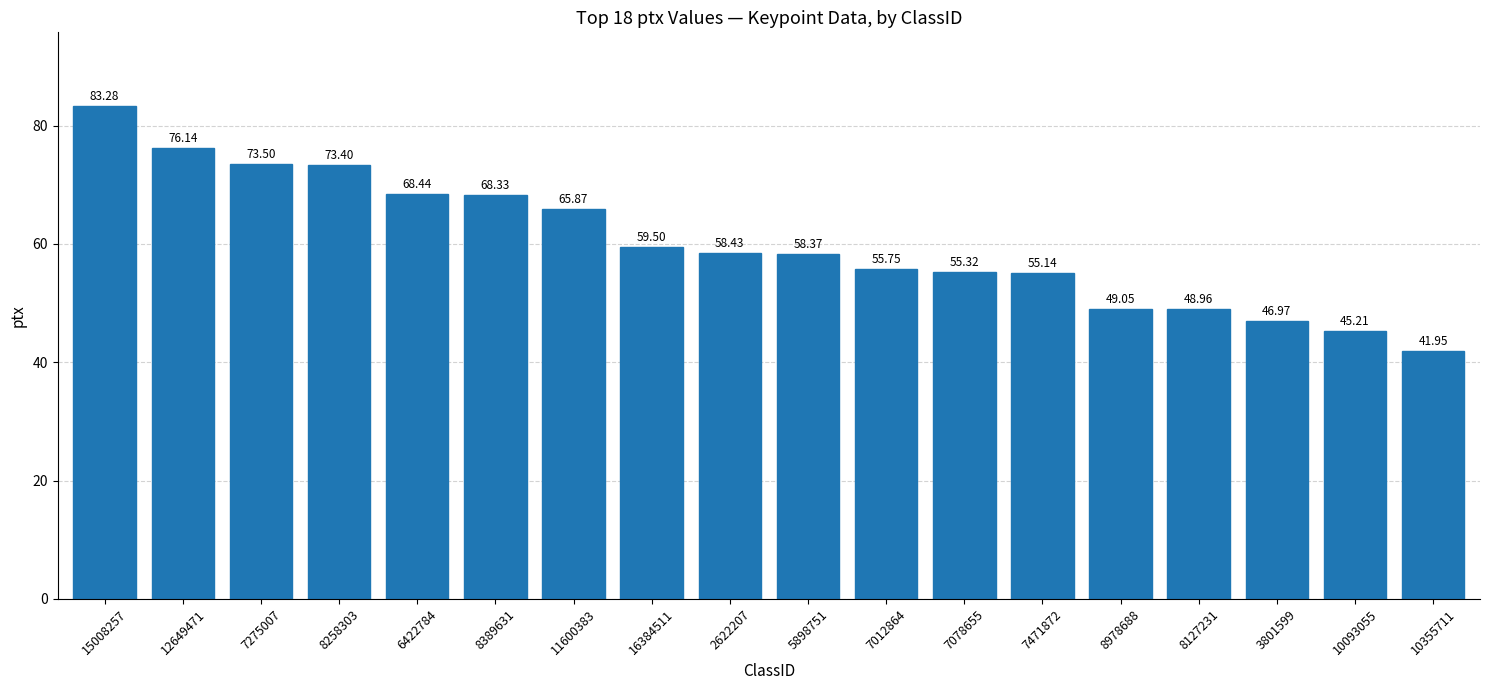

List the labels in order of value, smallest first.

10355711, 10093055, 3801599, 8127231, 8978688, 7471872, 7078655, 7012864, 5898751, 2622207, 16384511, 11600383, 8389631, 6422784, 8258303, 7275007, 12649471, 15008257